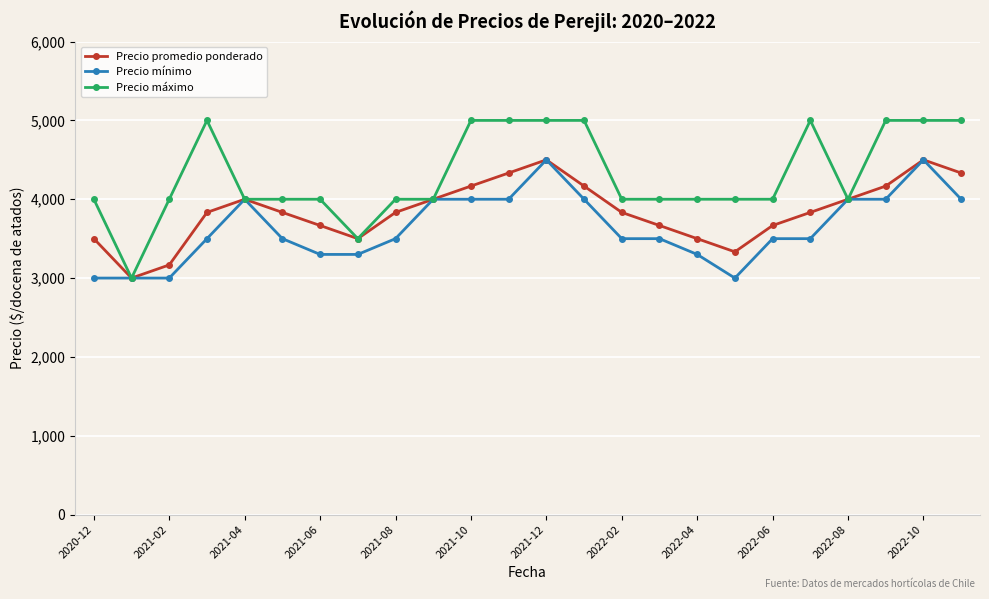

How many categories are shown in the chart?

24